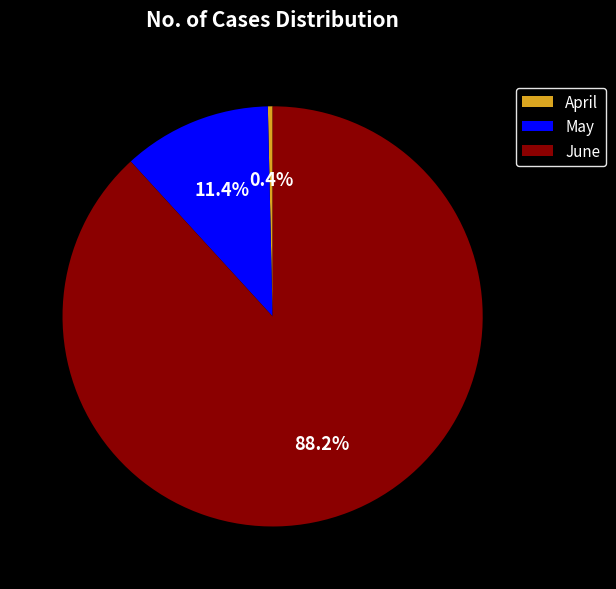

Which slice is the largest?

June